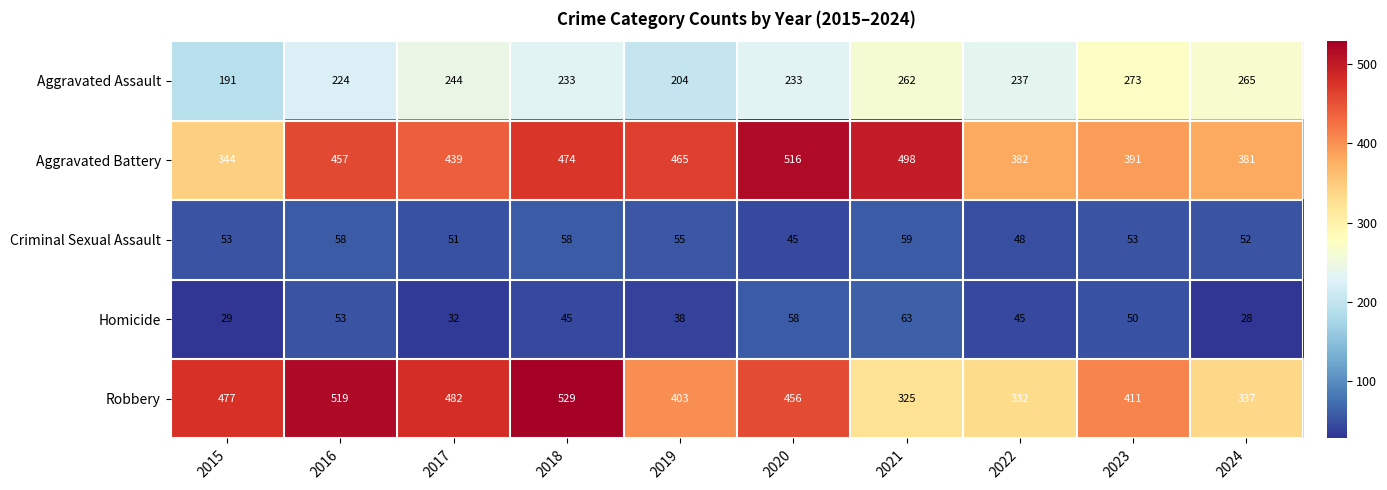

Is the value of Aggravated Battery at 2017 greater than the value of Robbery at 2022?

Yes